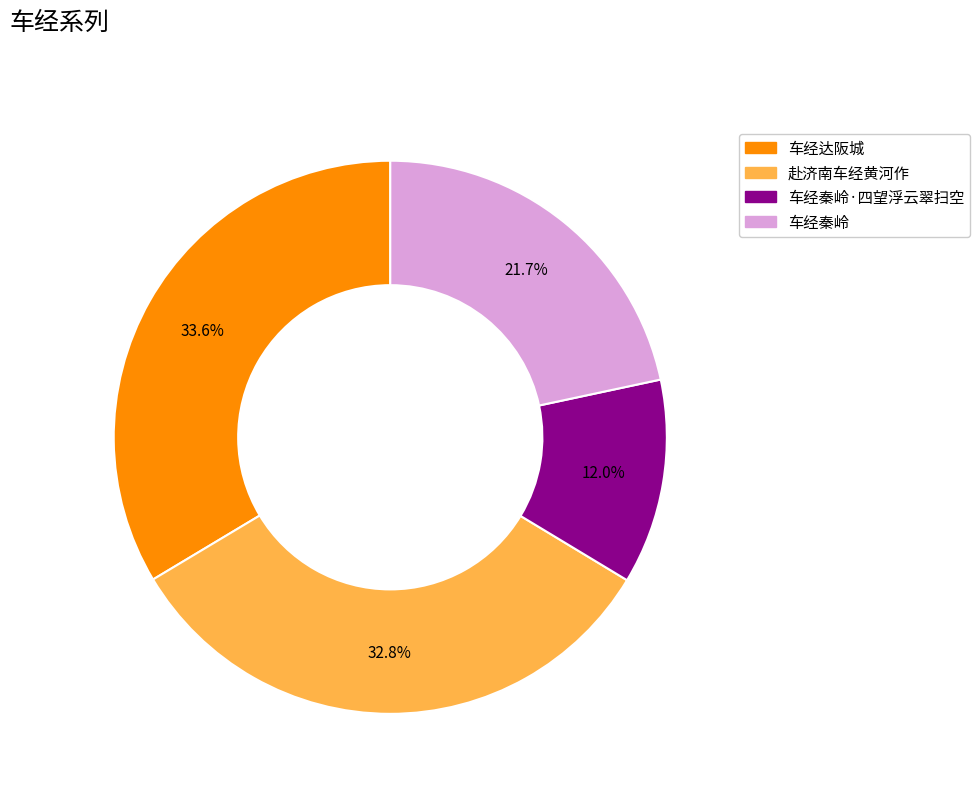

Does any single category account for the majority?

No